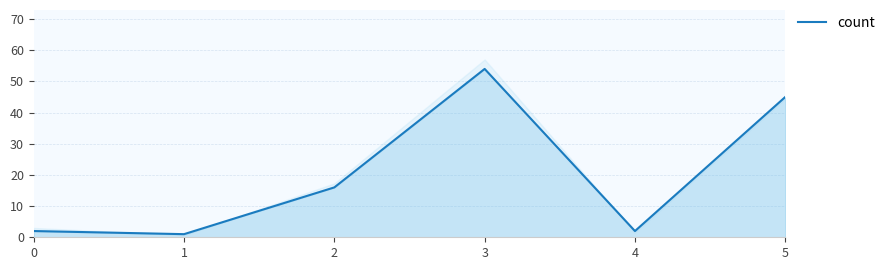

What is the change in value from 0 to 5?

+43